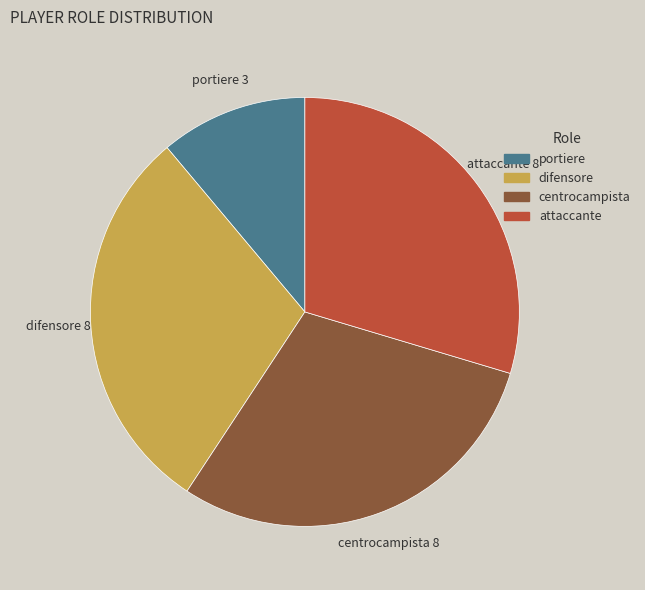

Which category has the smallest portion of the pie?

portiere